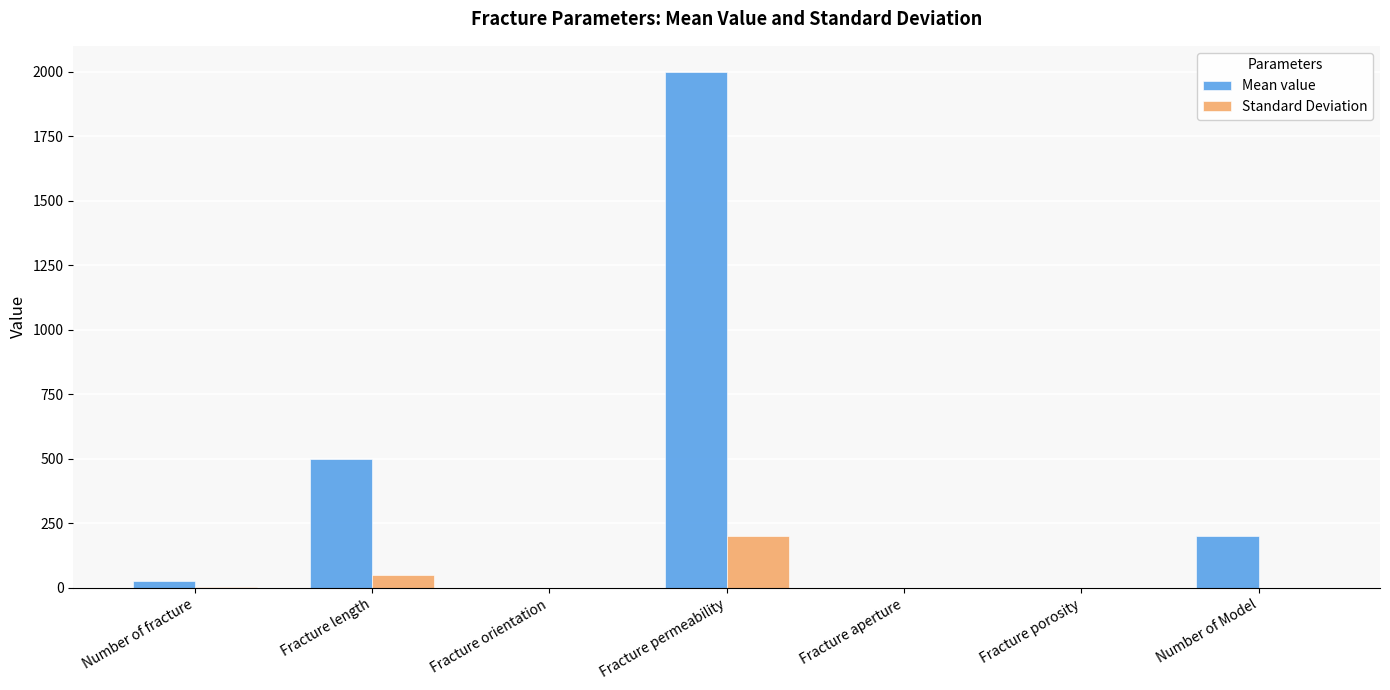

The Mean value series shows 749.7 at Fracture length. True or false?

False